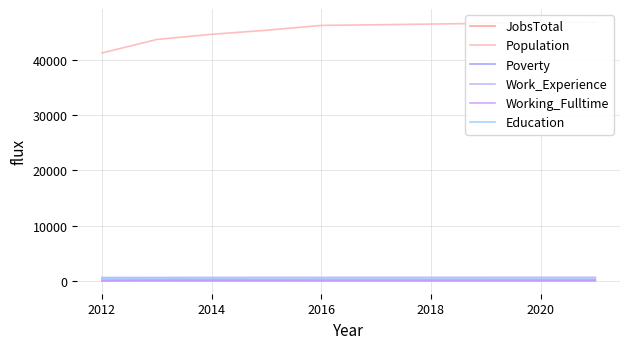

What is the sum of the Education values at 2020 and 2014?

1070